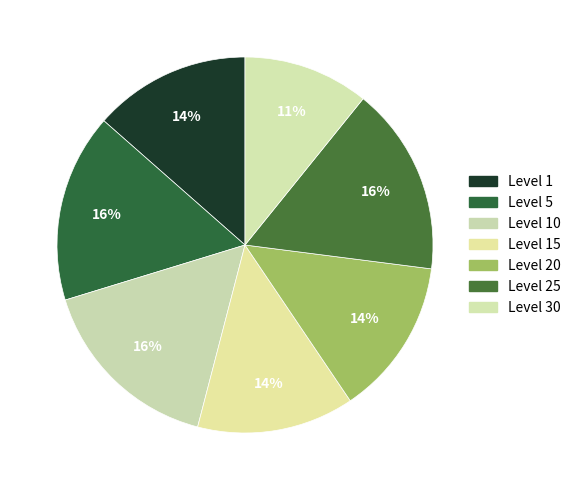

Which slice is the largest?

Level 5